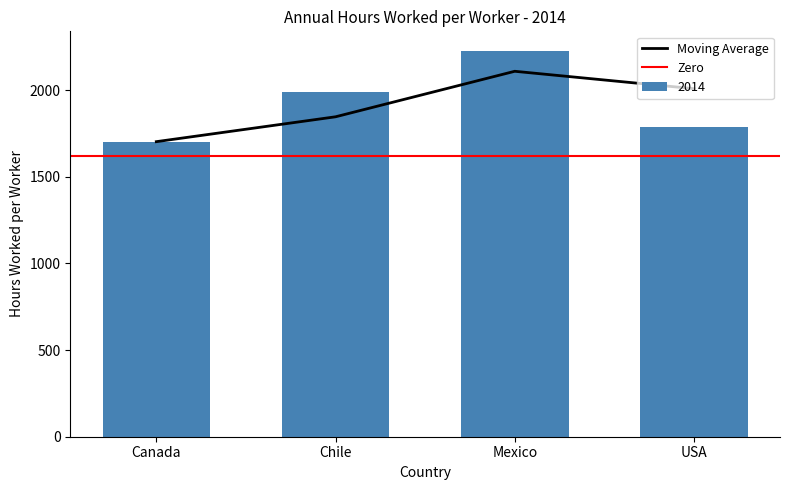

What is the value of the 3rd bar from the left?

2228.4